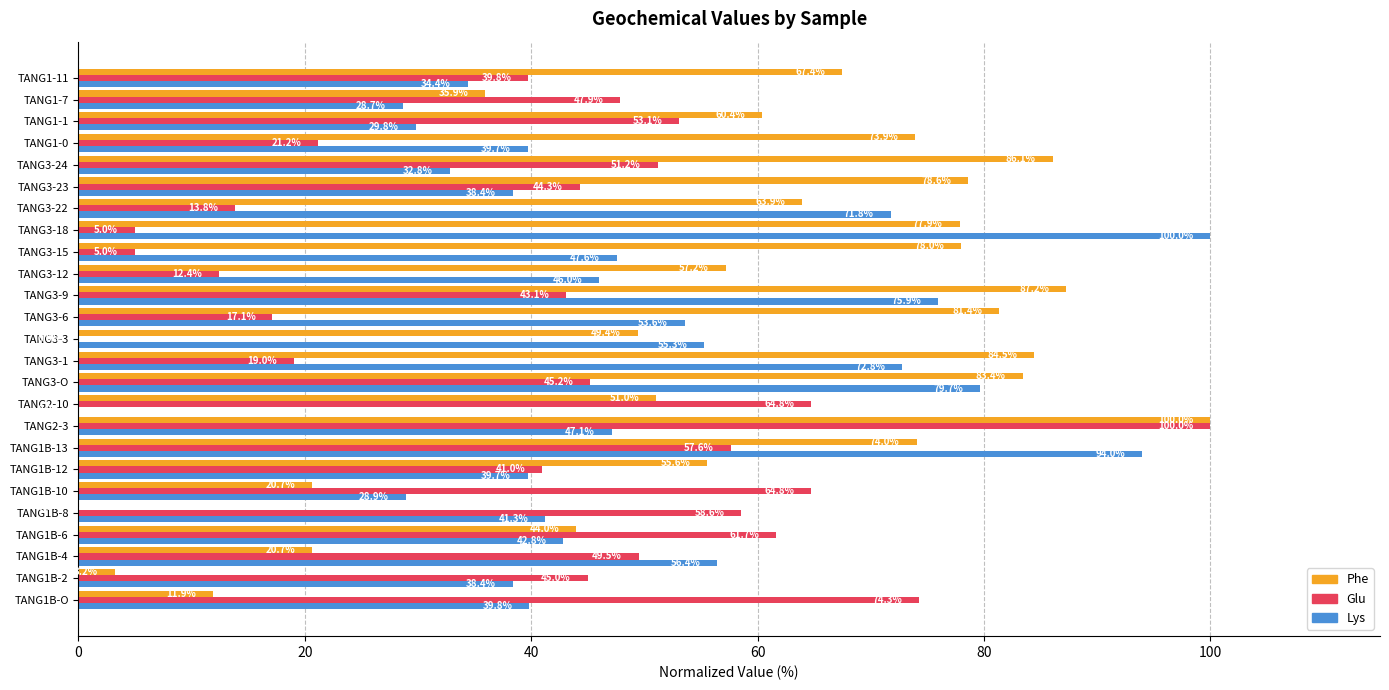

What is the maximum value for Glu?

100.0